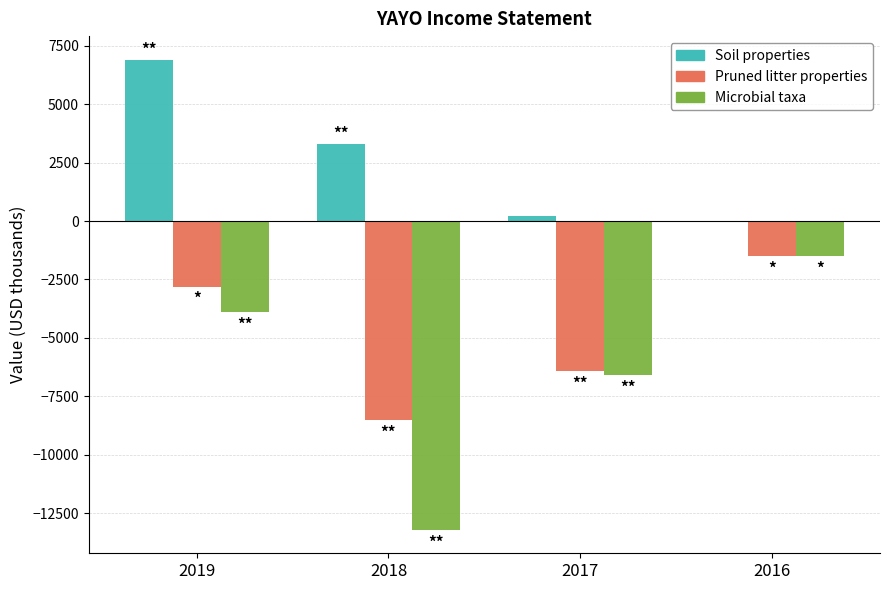

Which label corresponds to the largest value in the chart?

2019